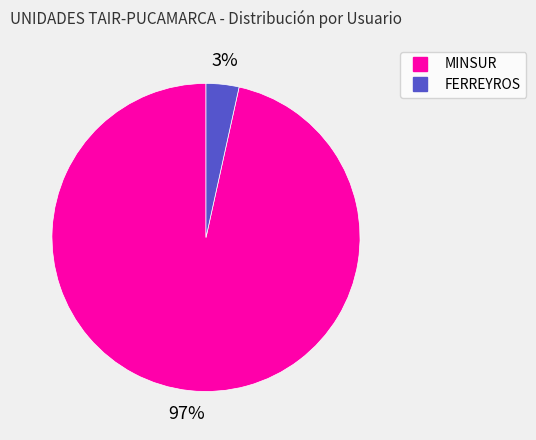

Combined, do MINSUR and FERREYROS account for over 50%?

Yes